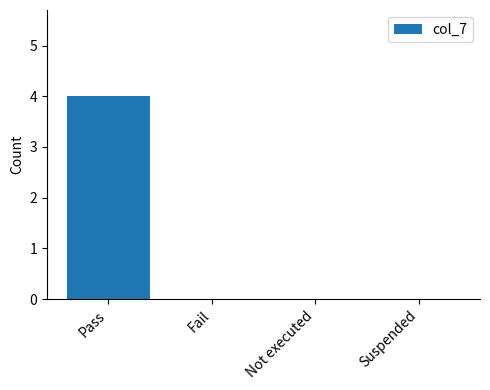

What is the sum of the values at Pass and Suspended?

4